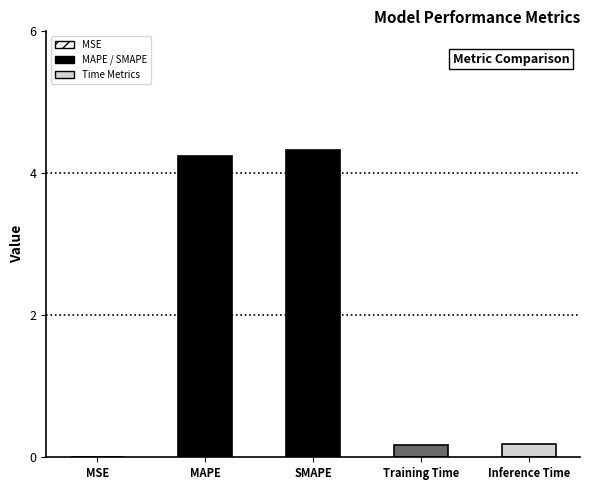

Rank the categories by value from highest to lowest.

SMAPE, MAPE, Inference Time, Training Time, MSE